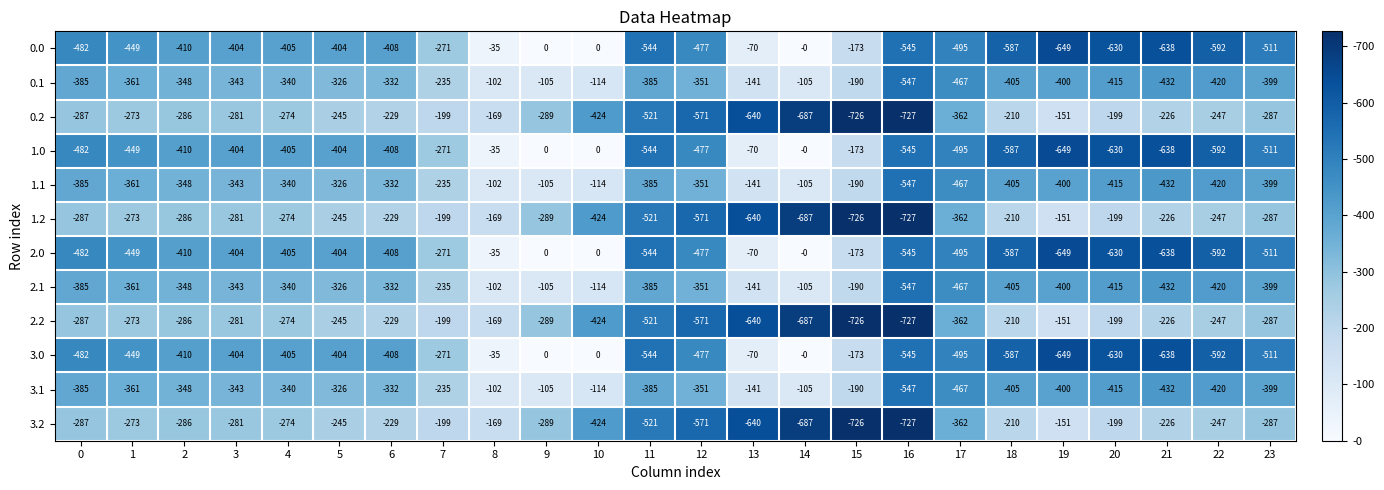

Is the value of 3.1 at 18 greater than the value of 1.1 at 17?

Yes